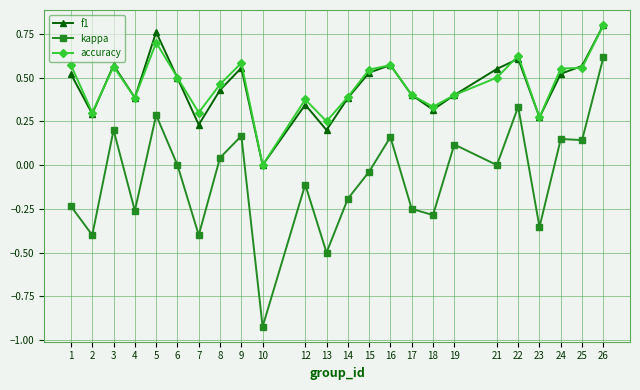

True or false: kappa has more than 1 interior local peaks.

True